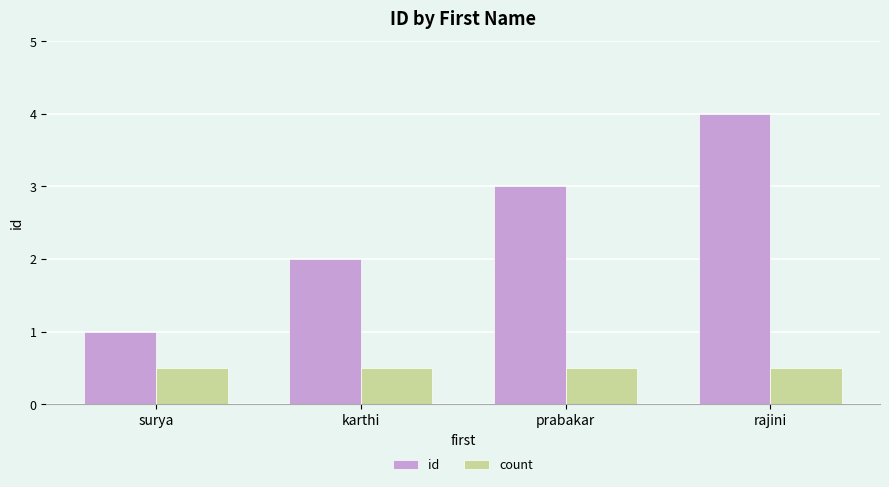

What is the label of the 3rd bar from the right?

karthi